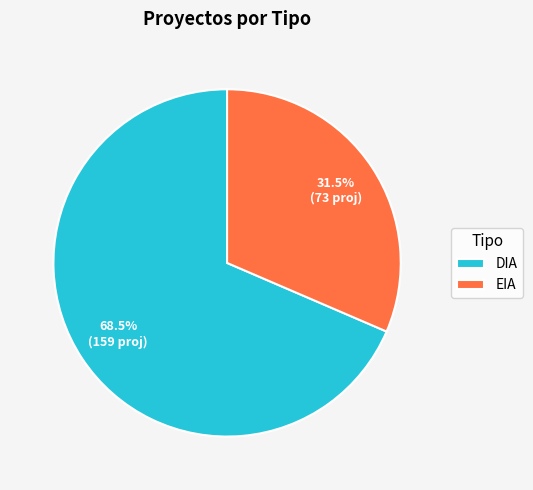

Approximately how many times larger is the value at EIA compared to DIA?

0.5